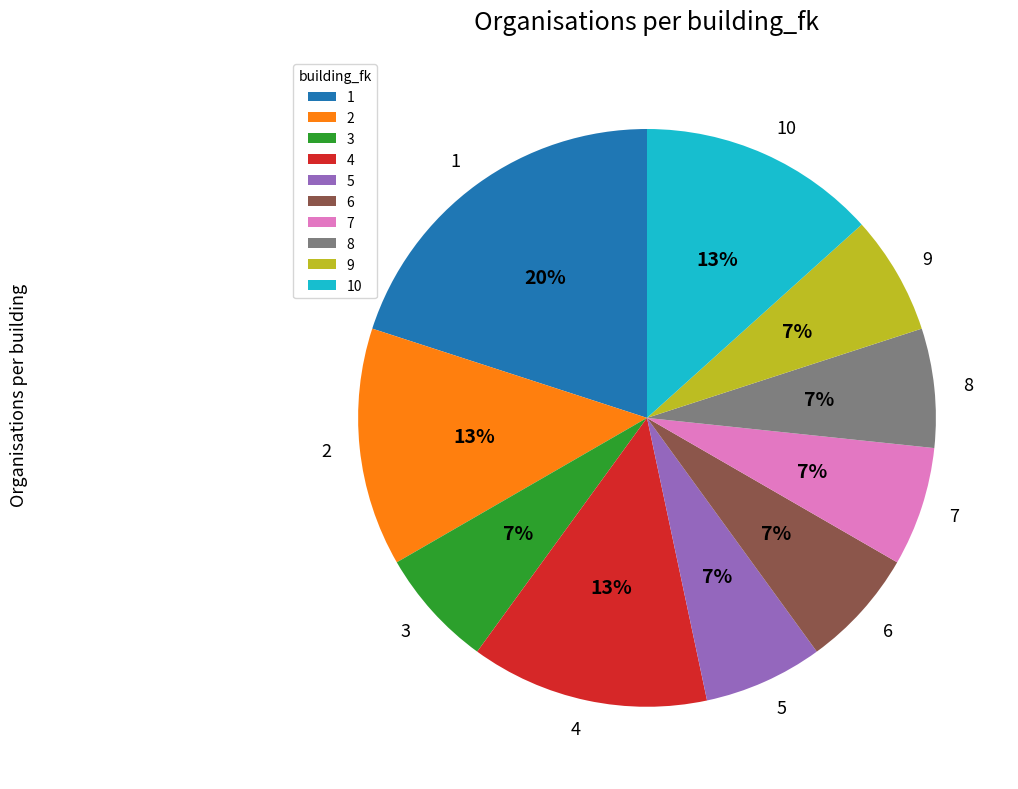

Combined, do 10 and 4 account for over 50%?

No